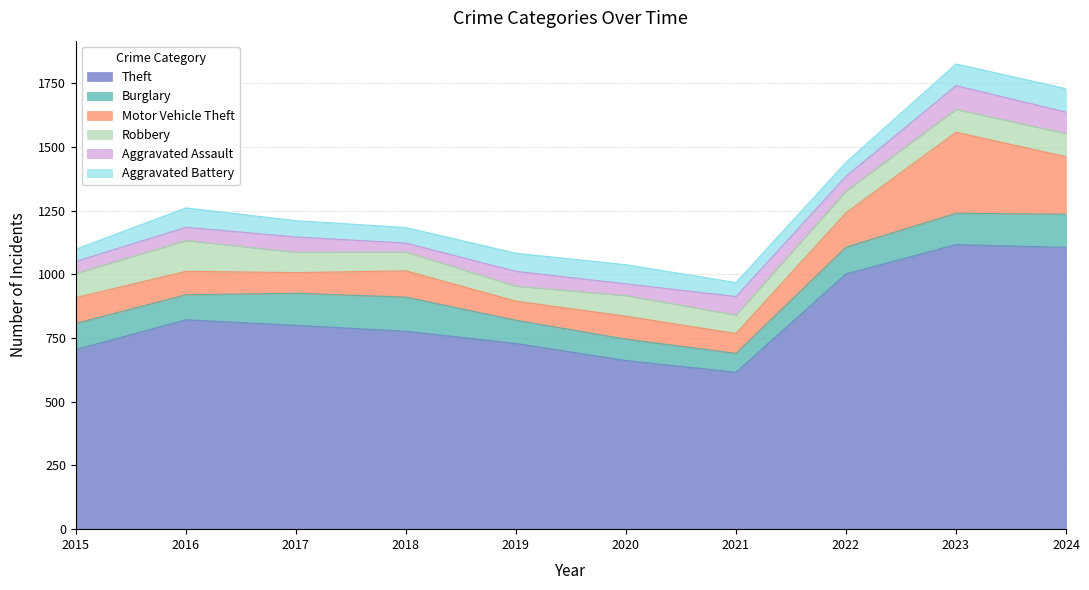

What is the difference between the second highest and minimum values in the Burglary series?

56